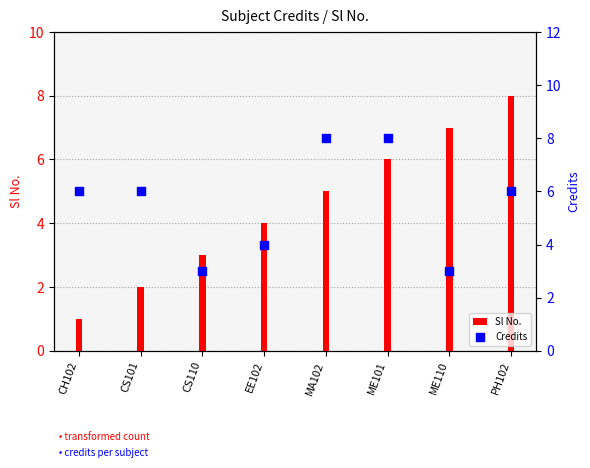

Which series reaches the minimum Y coordinate?

Sl No.